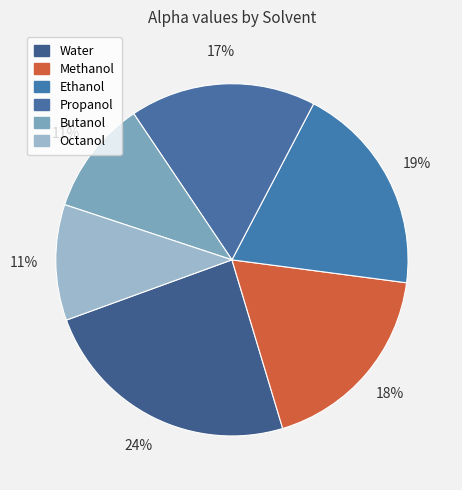

What percentage do Water and Propanol together represent?

41.2%